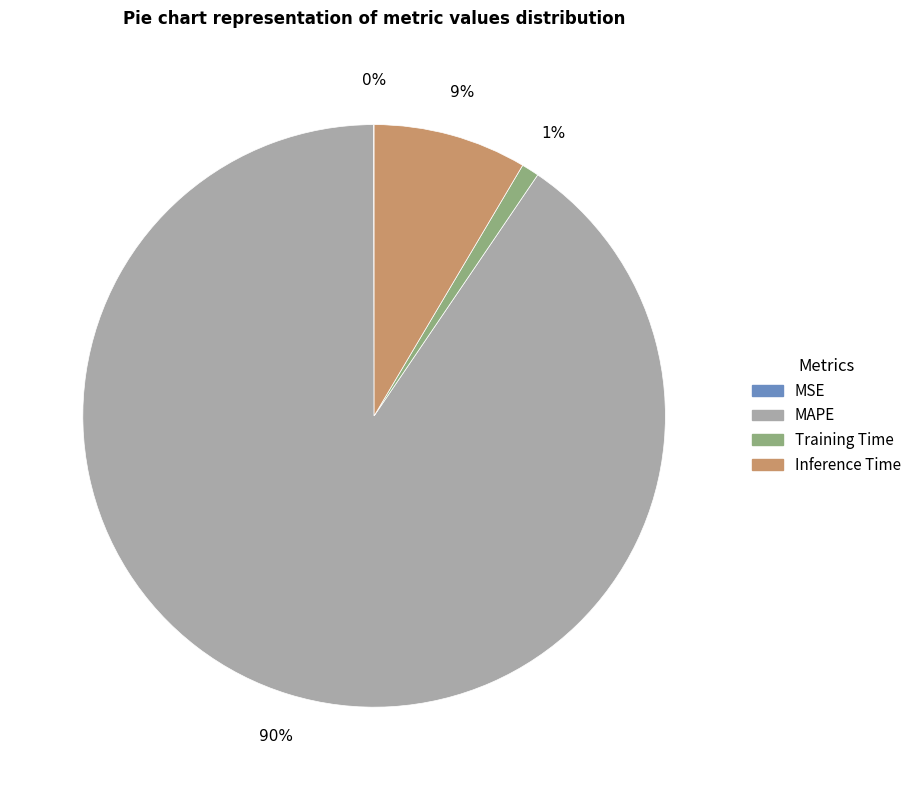

Does MAPE account for over 50% of the chart?

Yes